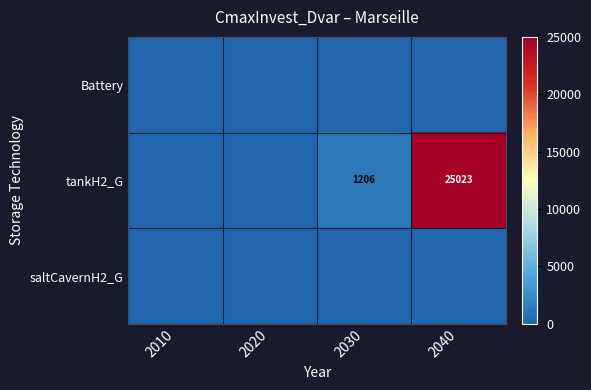

What is the total value across all series at 2030?

1206.4